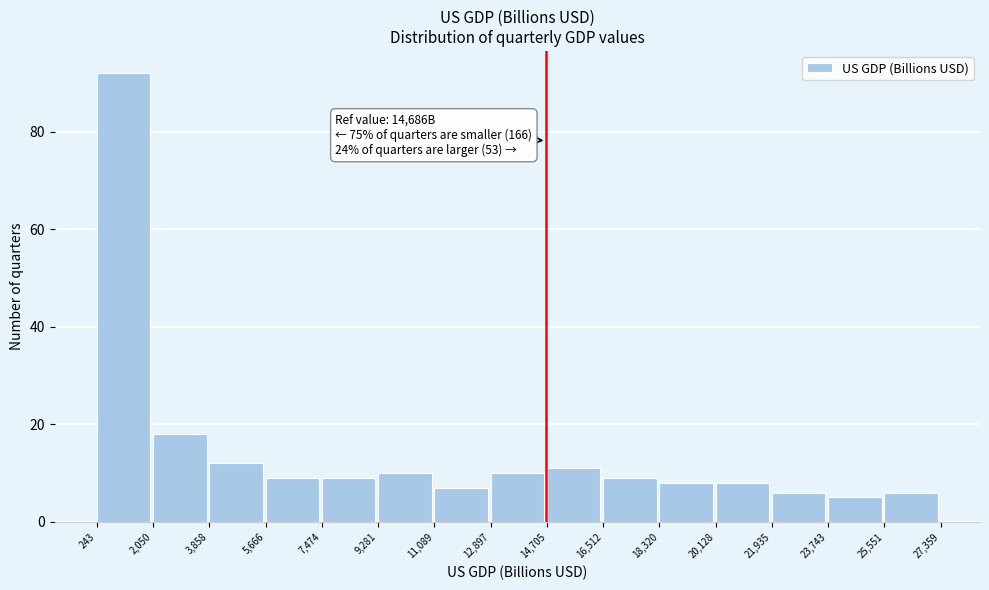

Which range on the x-axis has the tallest bar?

243 to 2,050